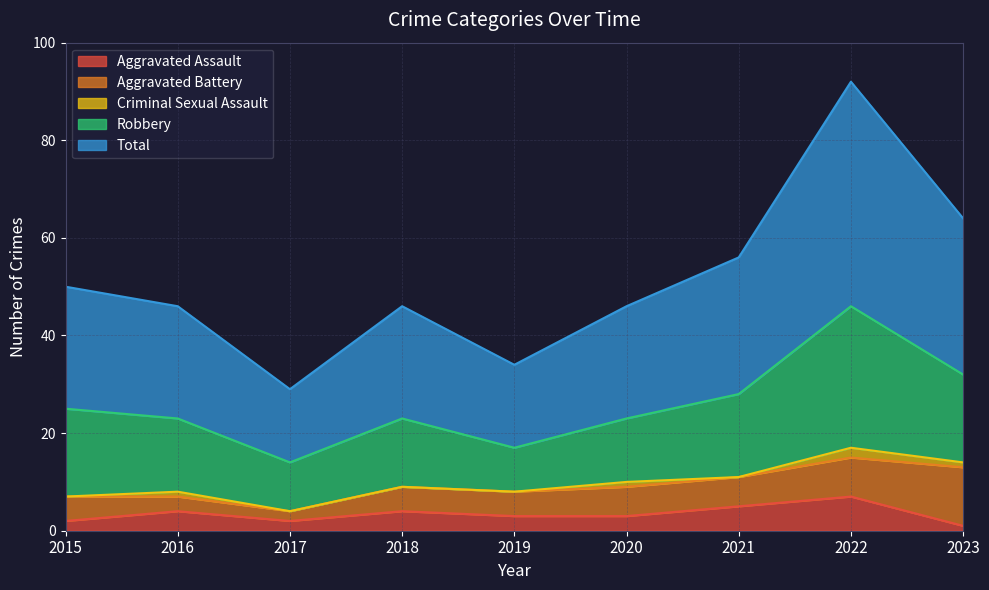

List the labels in order of Aggravated Assault value, smallest first.

2023, 2015, 2017, 2019, 2020, 2016, 2018, 2021, 2022